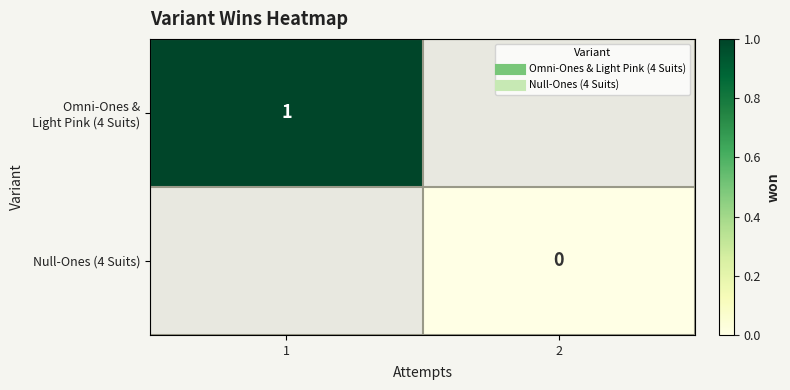

How many values in Omni-Ones & Light Pink (4 Suits) are above zero?

1